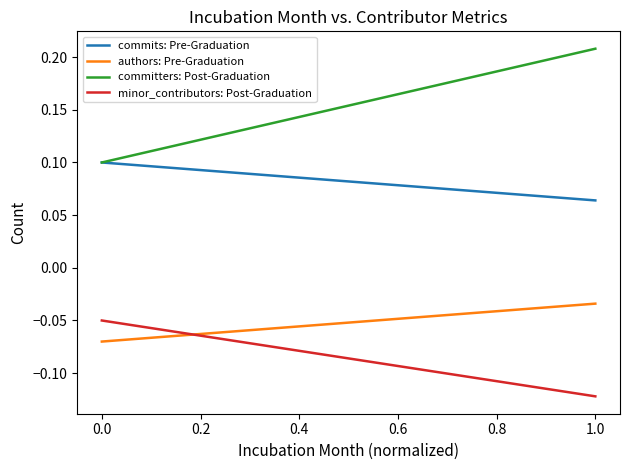

List the series in order of their peak value, lowest first.

minor_contributors: Post-Graduation, authors: Pre-Graduation, commits: Pre-Graduation, committers: Post-Graduation